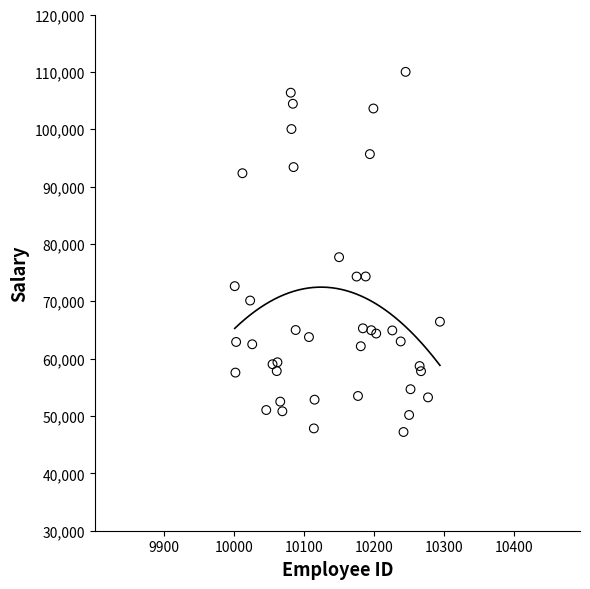

What Y value in the scatter plot is closest to 78605?

77692